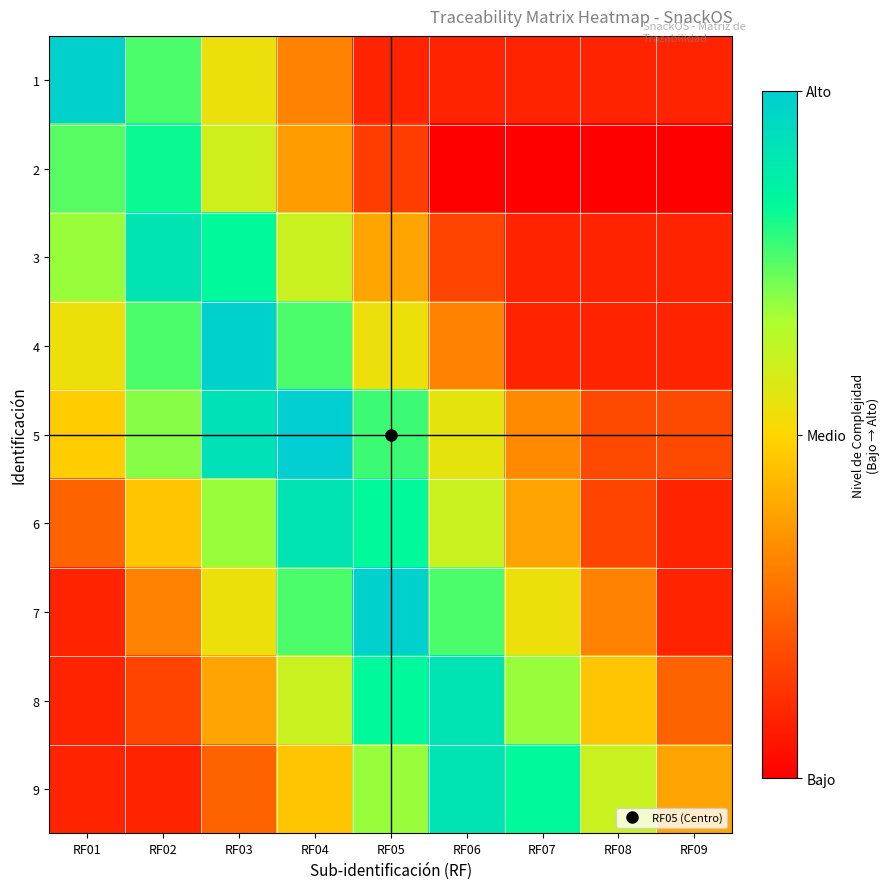

List the series in order of their peak value, lowest first.

2, 3, 6, 8, 9, 1, 4, 7, 5